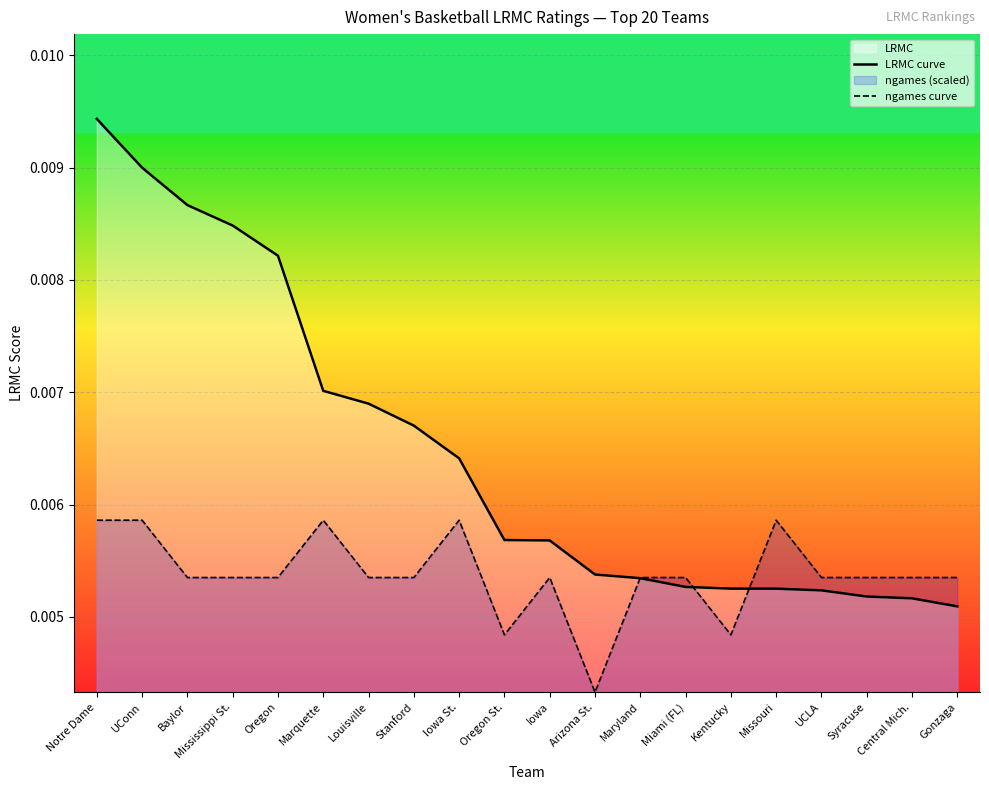

True or false: LRMC curve has more than 0 points higher than both neighbors.

False